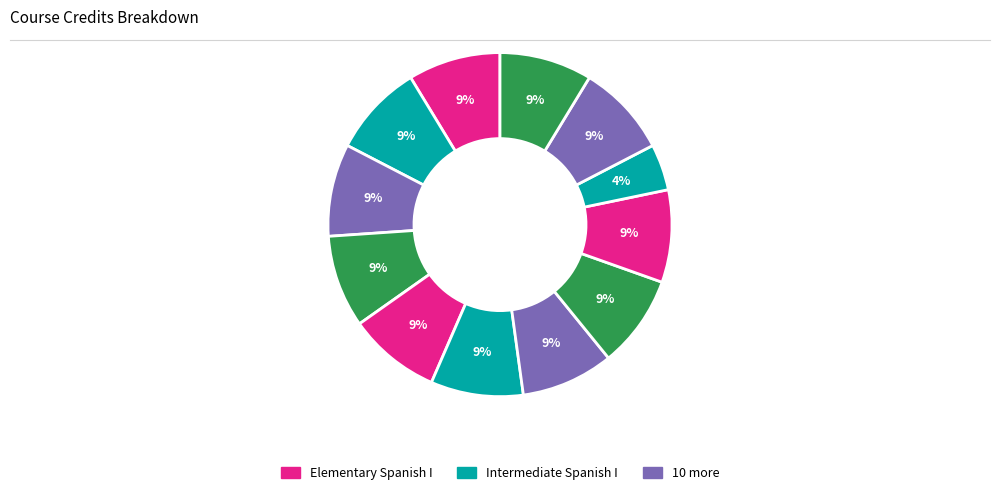

How many slices are in this pie chart?

12